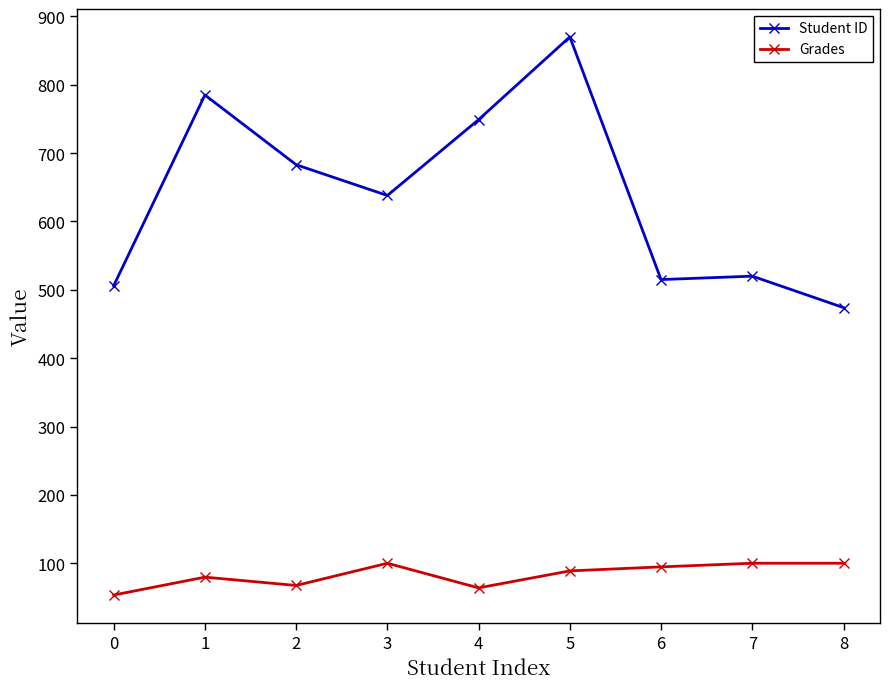

Does the chart display data point markers on the line(s)?

Yes